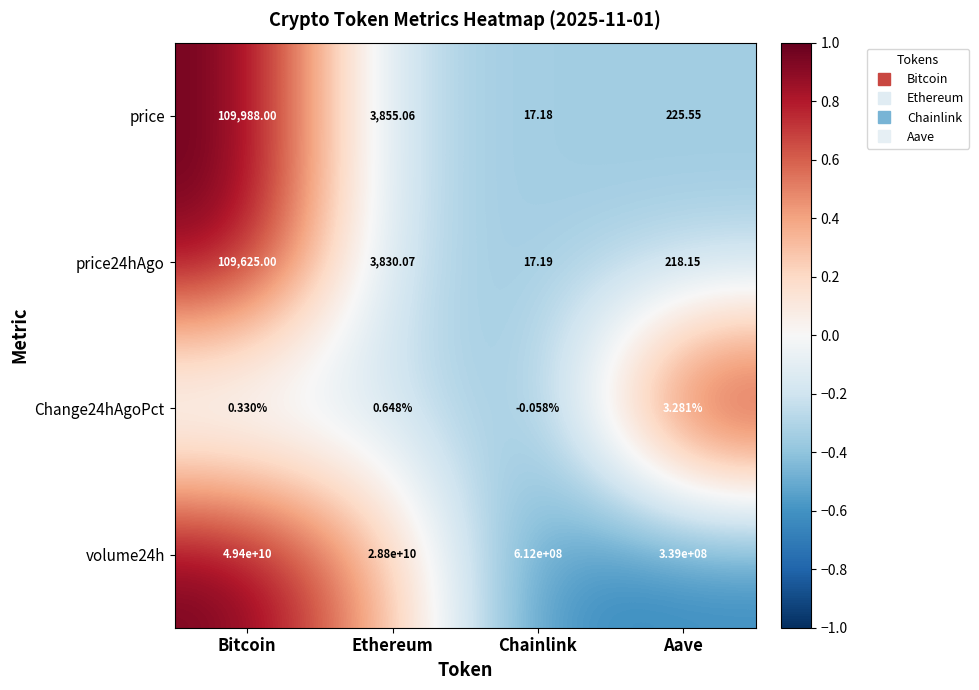

At which label is Change24hAgoPct closest to 1?

Ethereum